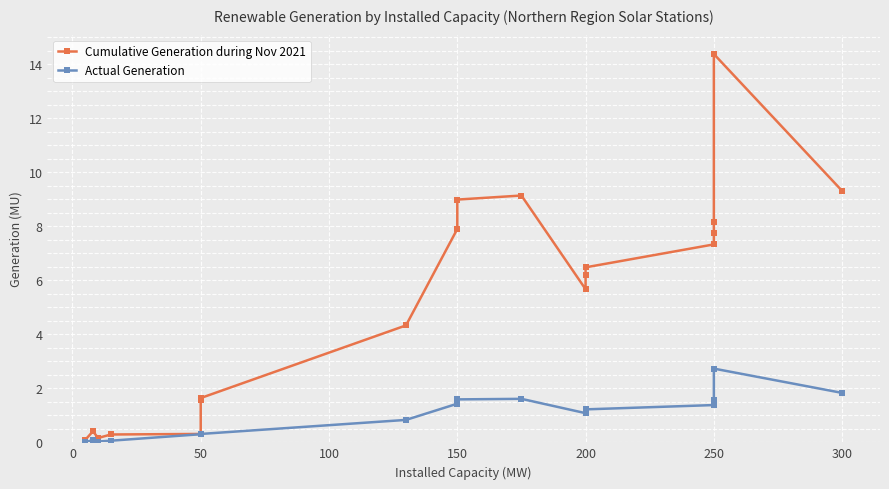

What is the spread (max minus min) of values at 200?

4.6